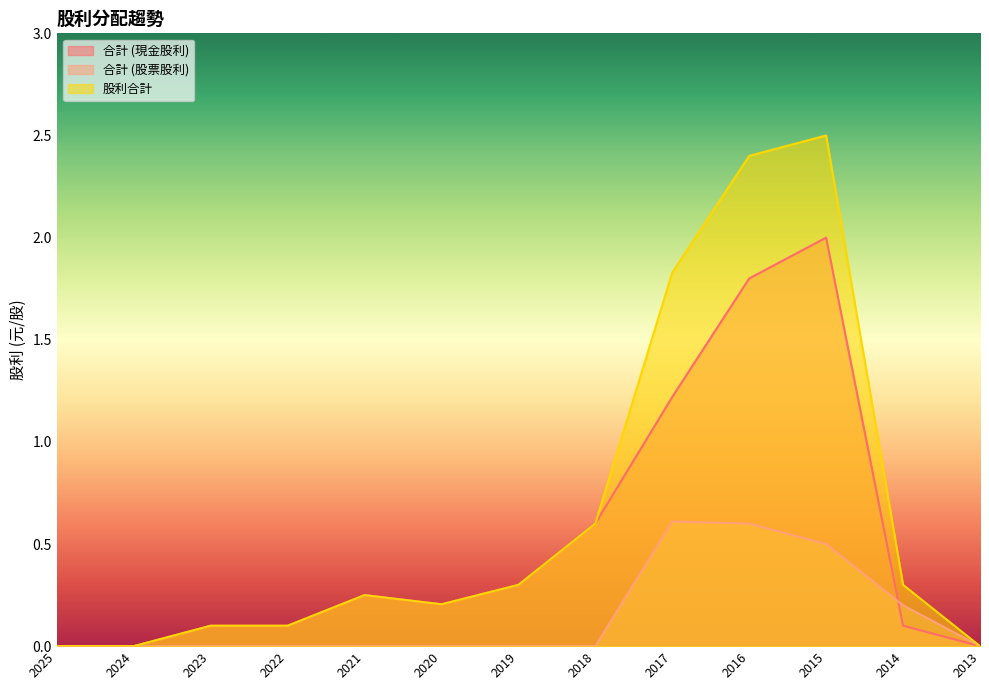

Where is the first local maximum for 合計 (股票股利)?

2017